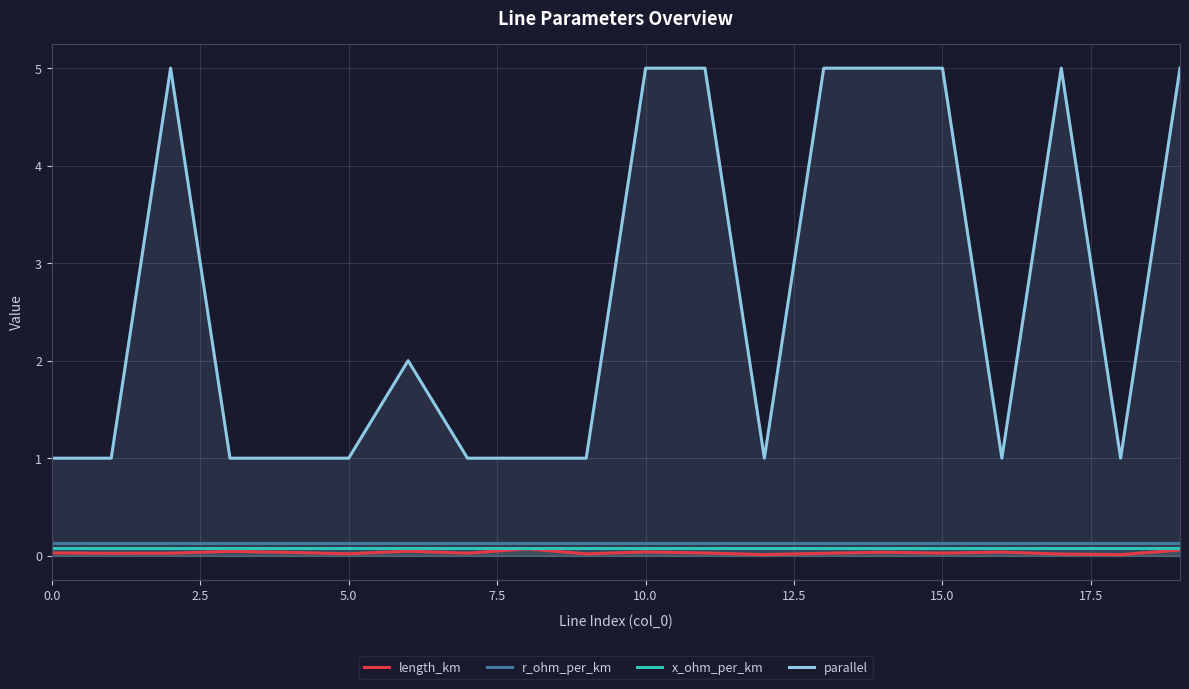

True or false: r_ohm_per_km and parallel cross at least once.

False